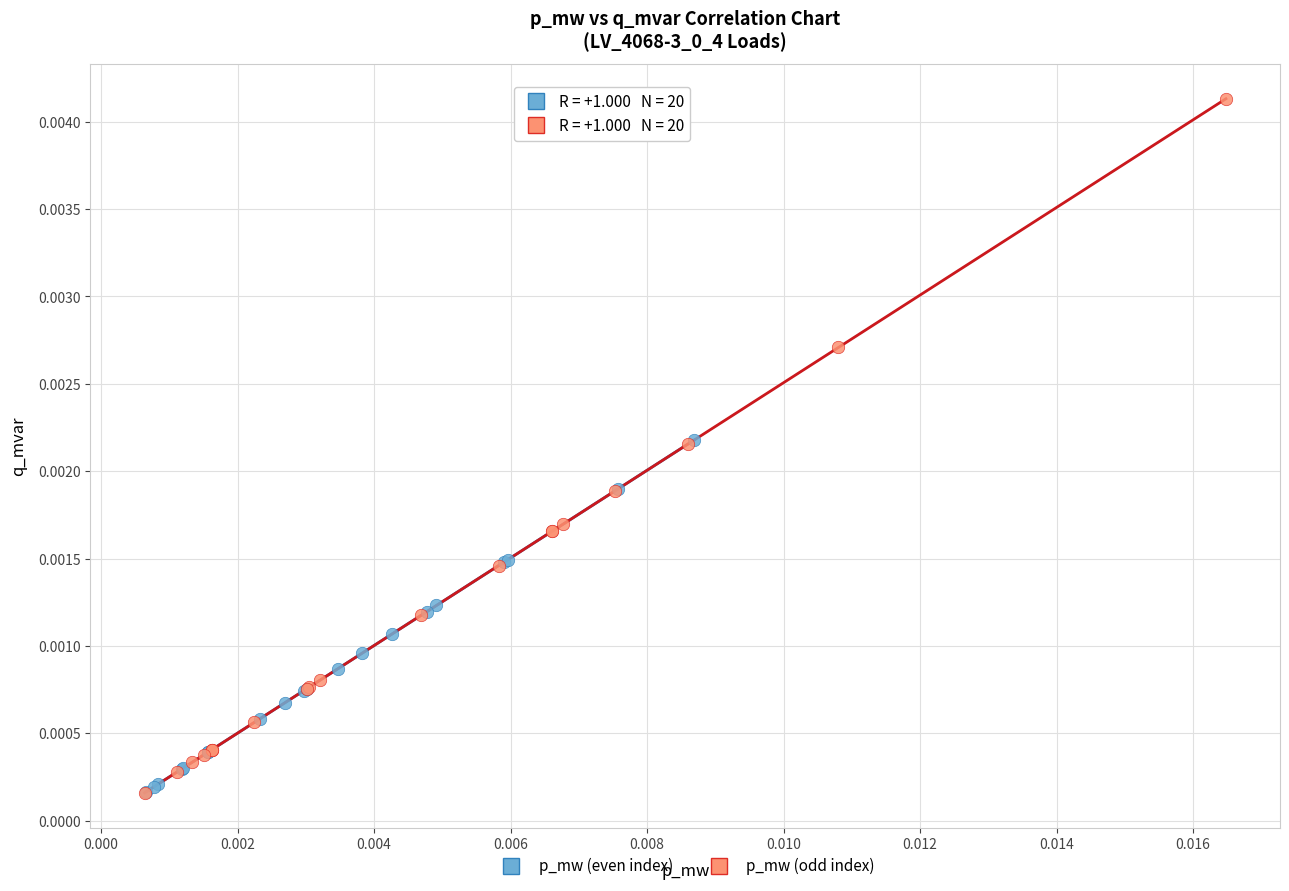

What are all the series names shown in the legend?

p_mw (even index), p_mw (odd index)